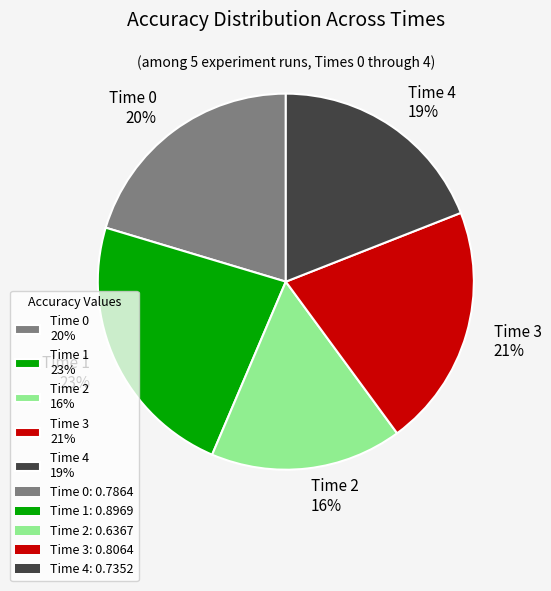

Does any single category account for the majority?

No